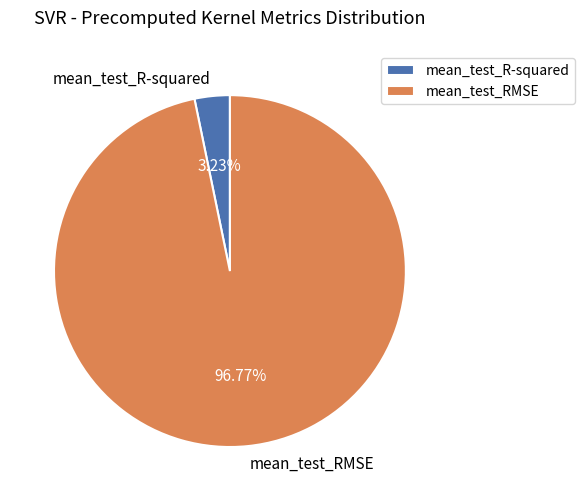

To the nearest percent, what is the average slice percentage?

50%